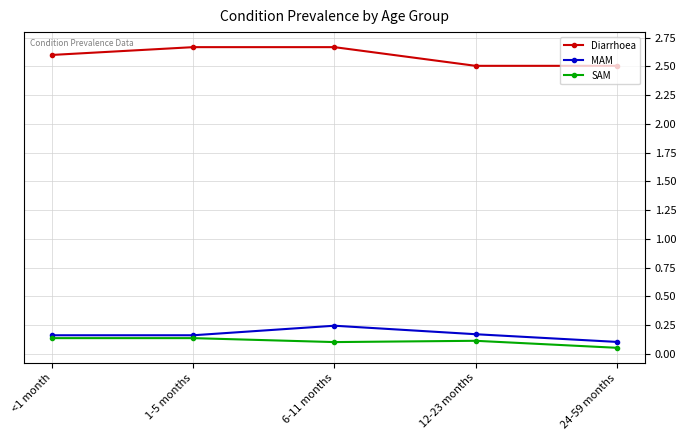

What is the label of the 1st point from the left?

<1 month